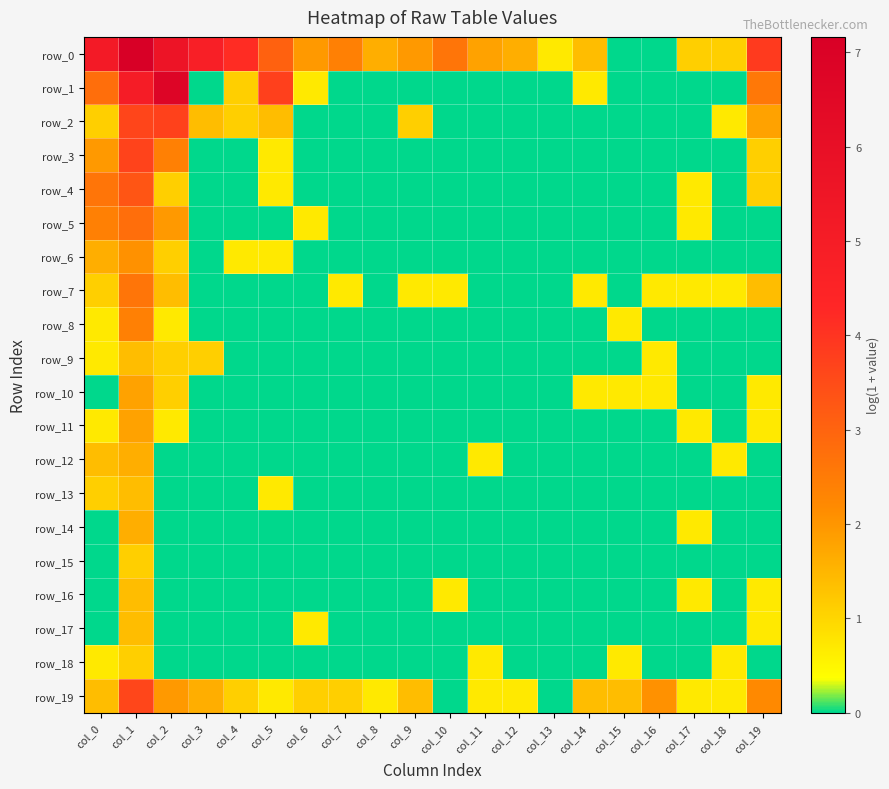

What is the difference between the maximum and minimum values in the row_5 series?

2.8